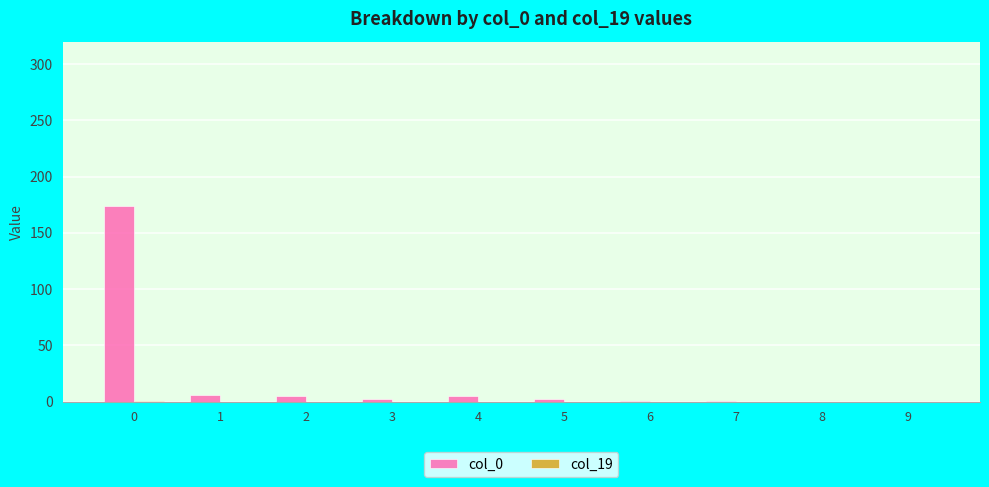

The value of col_0 at 0 is 293. True or false?

False